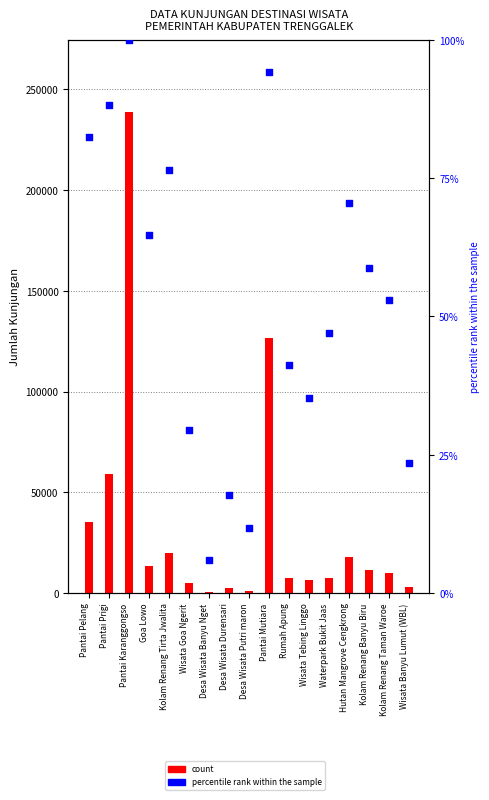

What is the change in value from Rumah Apung to Wisata Tebing Linggo?

-5.9